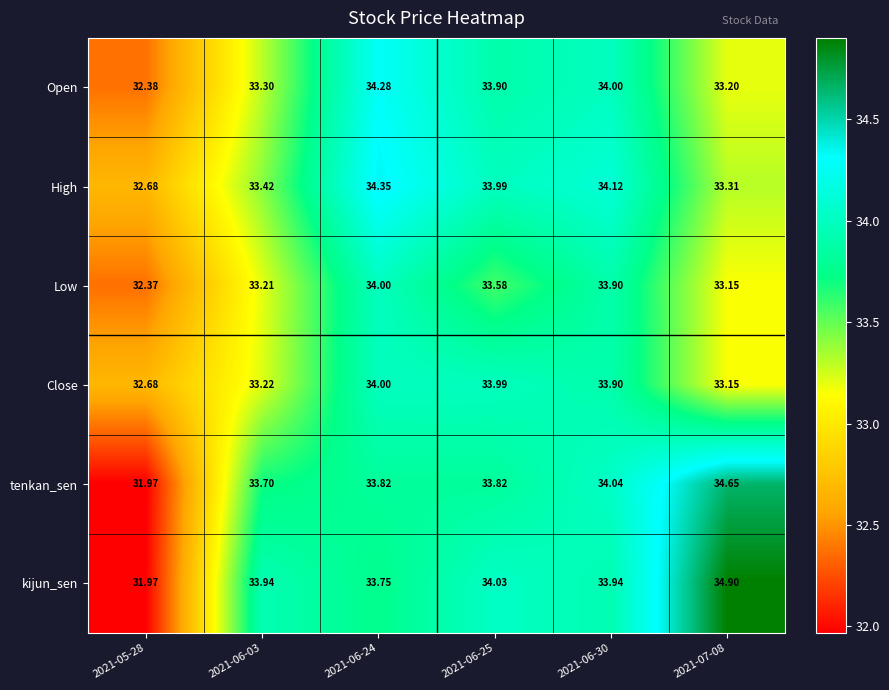

Between 2021-06-30 and 2021-07-08, which series saw the biggest shift?

kijun_sen